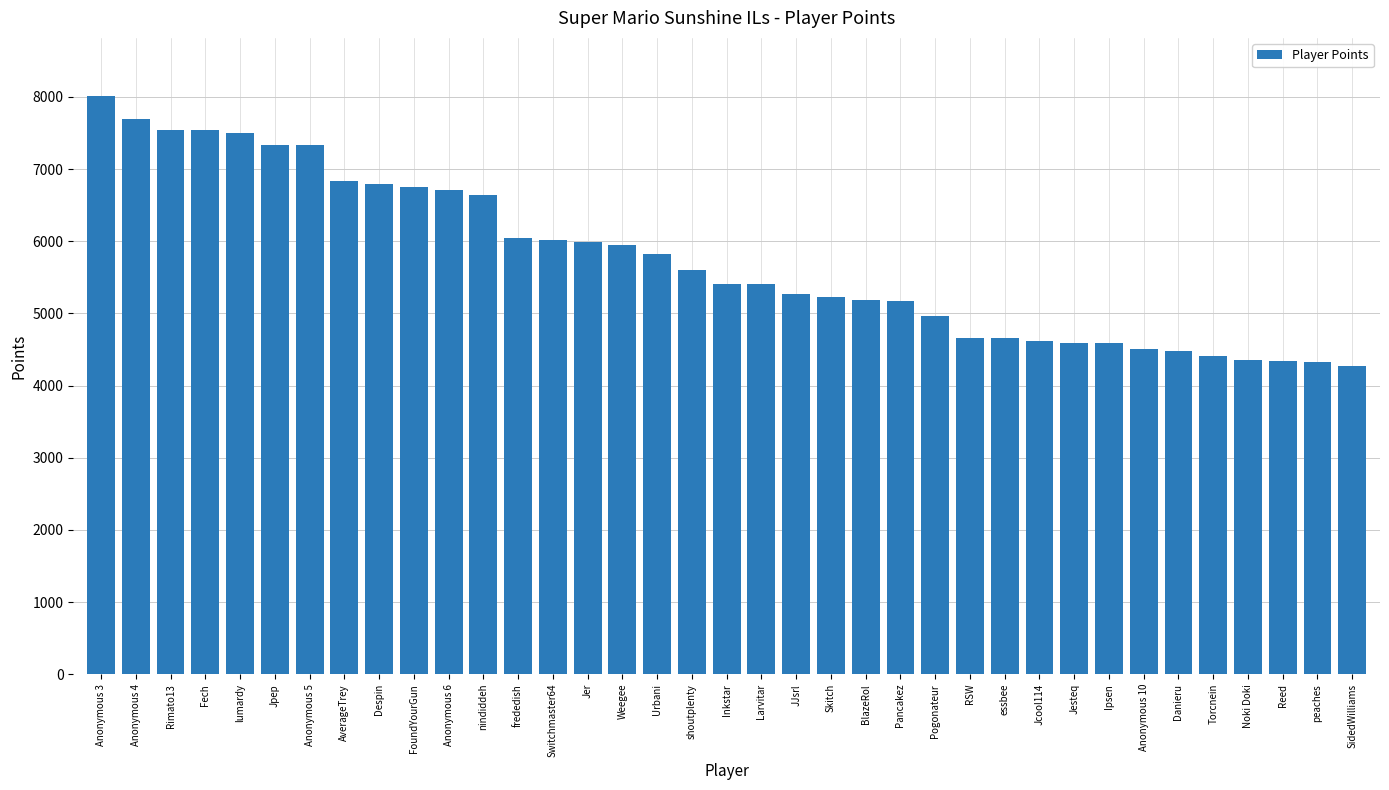

What is the difference between the maximum and minimum values?

3740